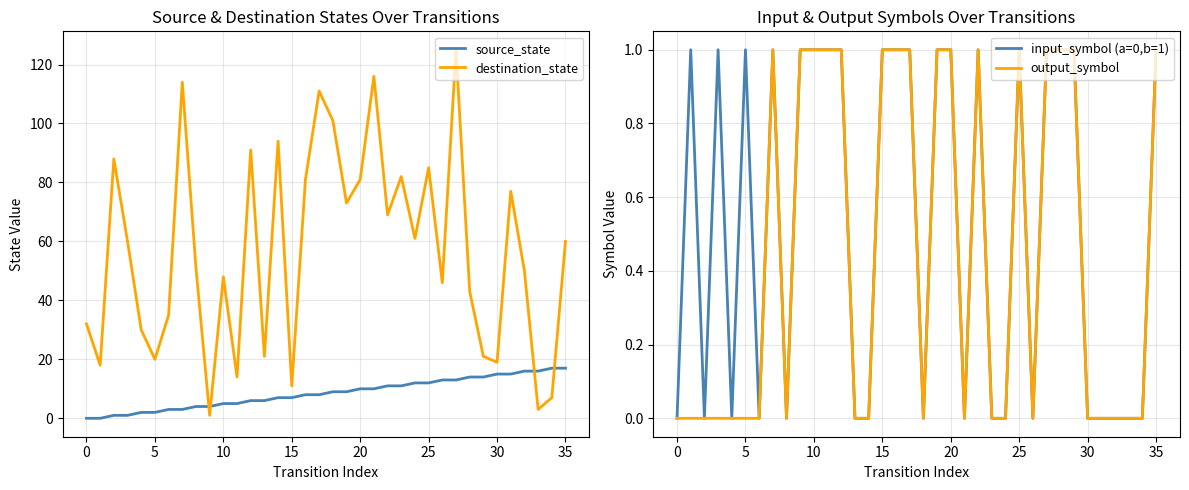

How many output_symbol values are between 0 and 1?

36